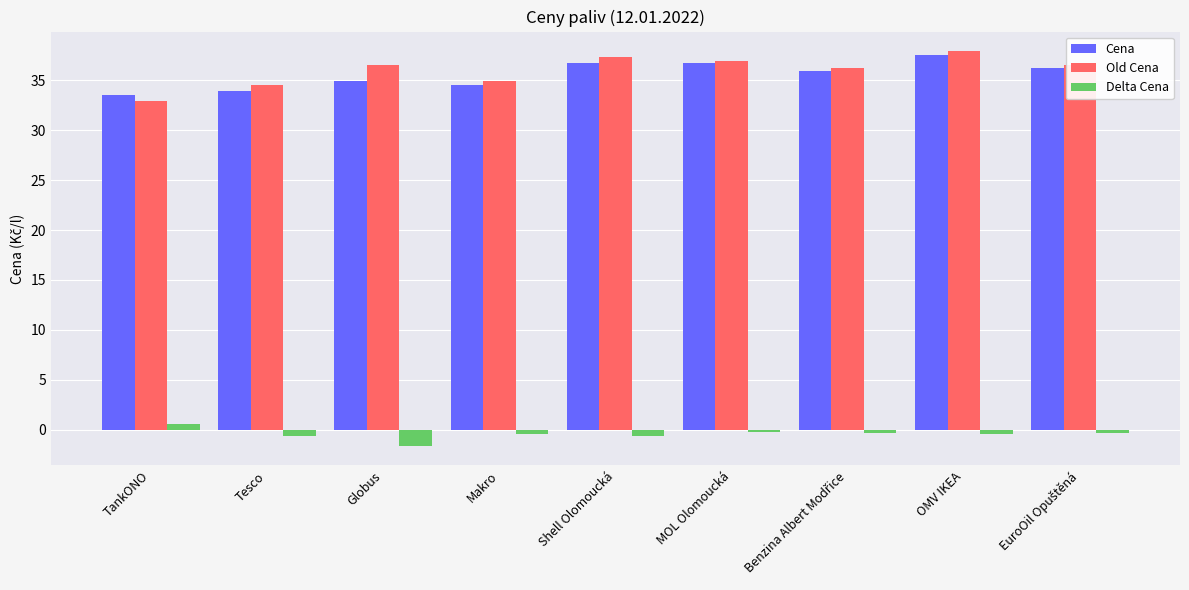

At how many categories does at least one series exceed 17?

9